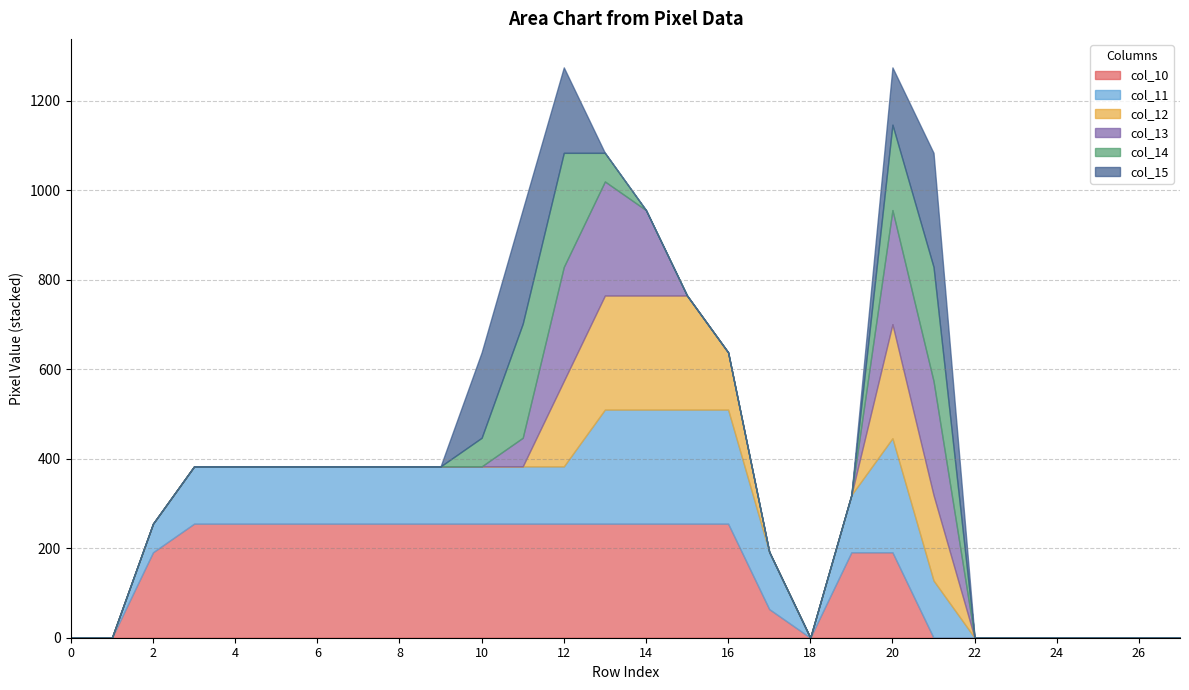

Is the value of col_12 at 15 greater than the value of col_11 at 26?

Yes